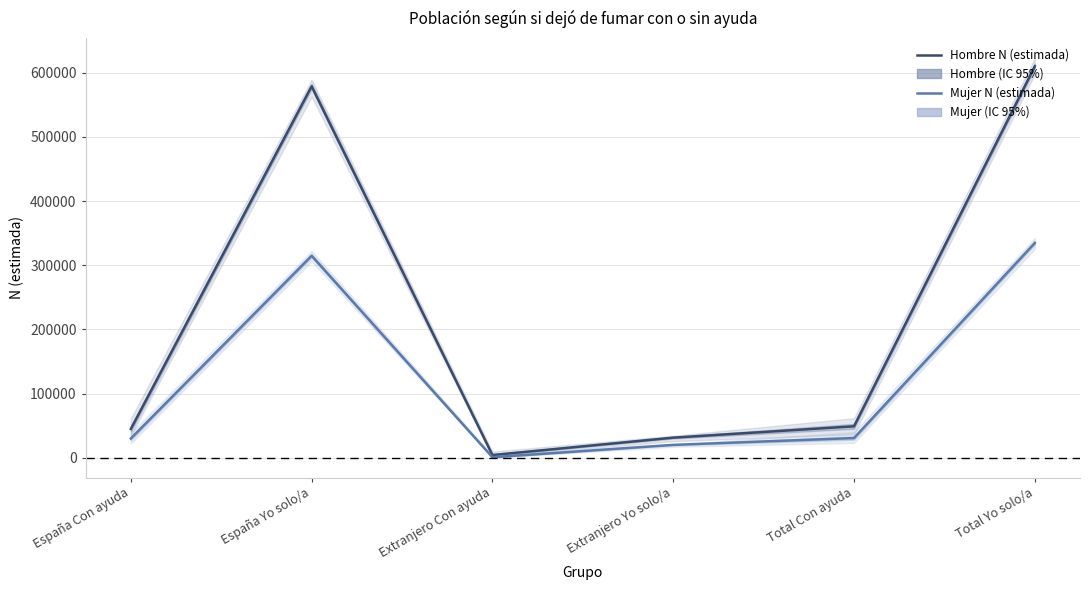

What is the minimum value for Hombre N (estimada)?

4126